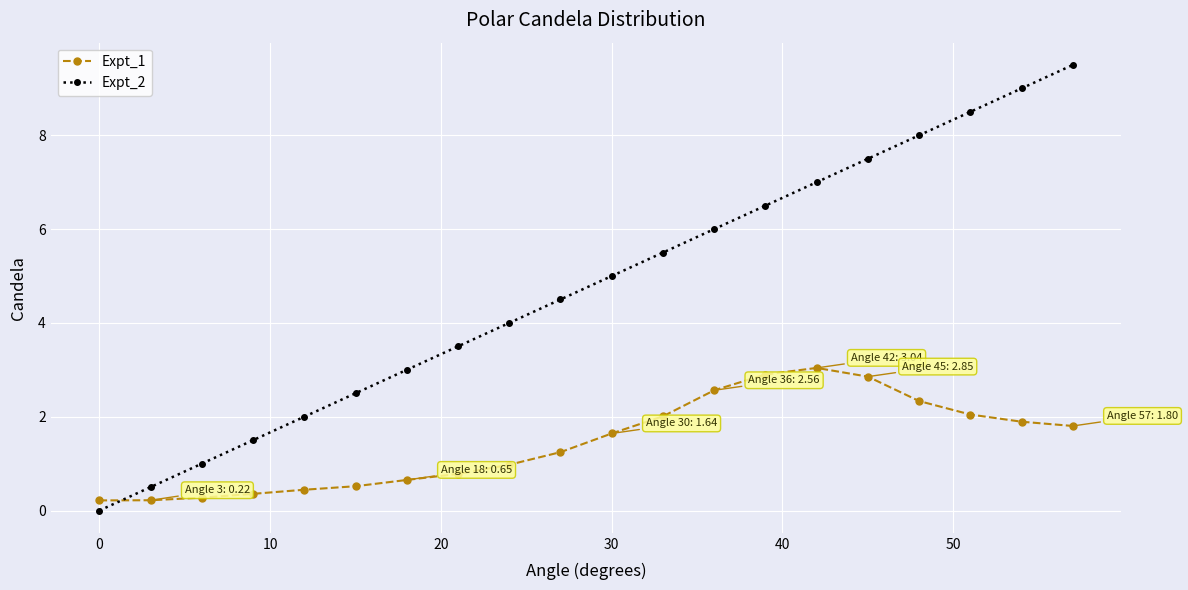

What is the maximum value shown in the chart?

9.5